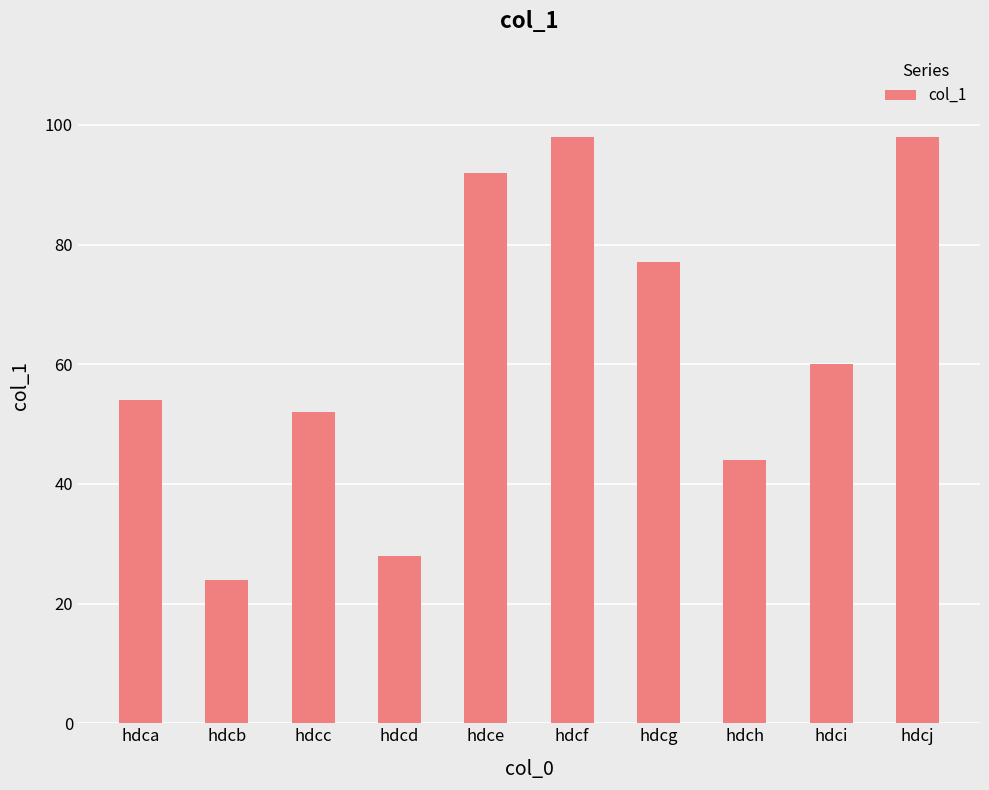

Which label corresponds to the smallest value in the chart?

hdcb